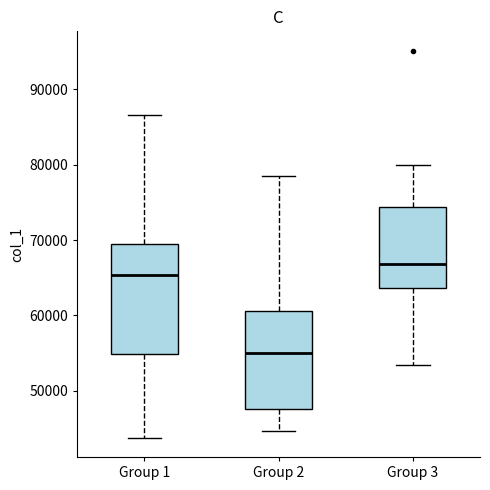

Reading left to right, read every box against the y-axis: the position of its median line, the range the box covers, and the ends of its whiskers. The values are not printed on the chart, so give them approximately, as read against the axis.

Group 1: median 65000, box 55000 to 70000, whiskers 44000 to 87000
Group 2: median 55000, box 48000 to 61000, whiskers 45000 to 78000
Group 3: median 67000, box 64000 to 74000, whiskers 53000 to 80000